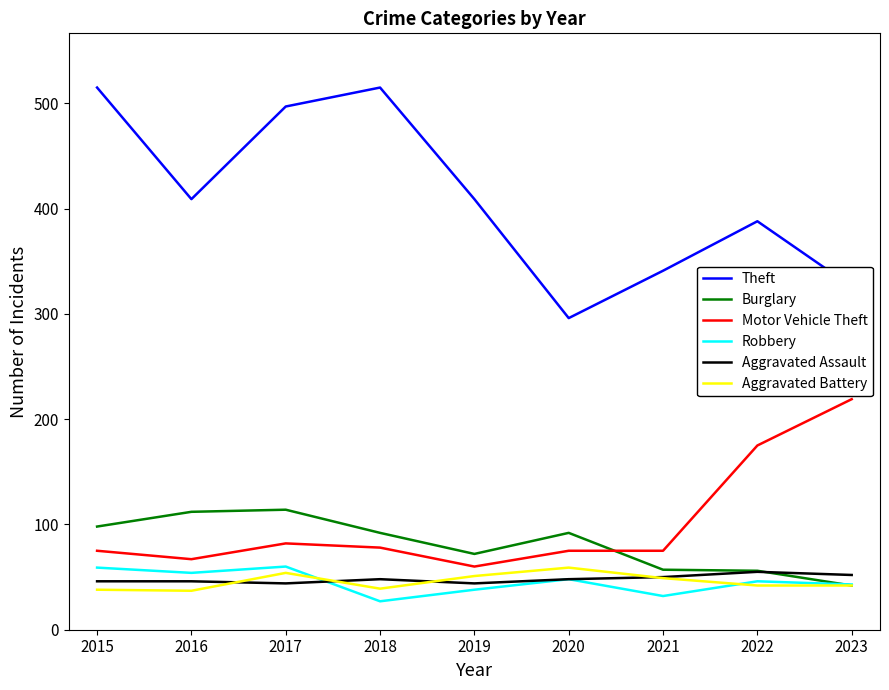

Which series changed the most between 2015 and 2016?

Theft